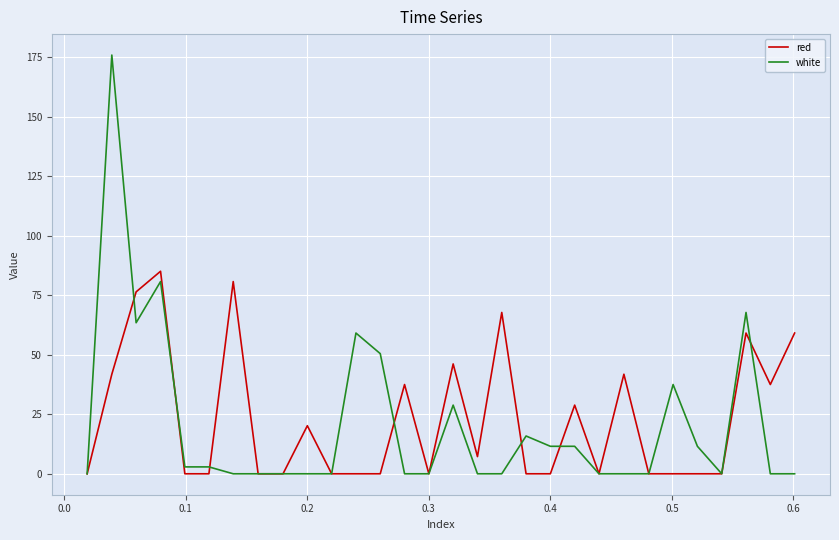

Which series has the widest spread of values?

white